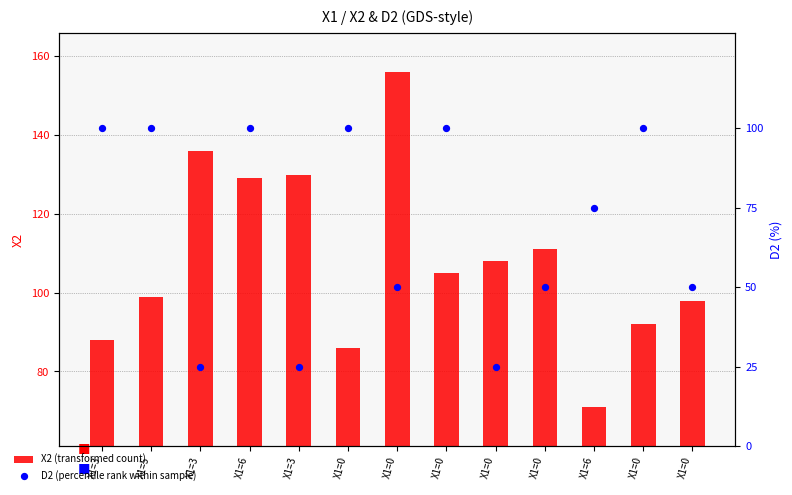

What is the total value across all series at X1=5?

199